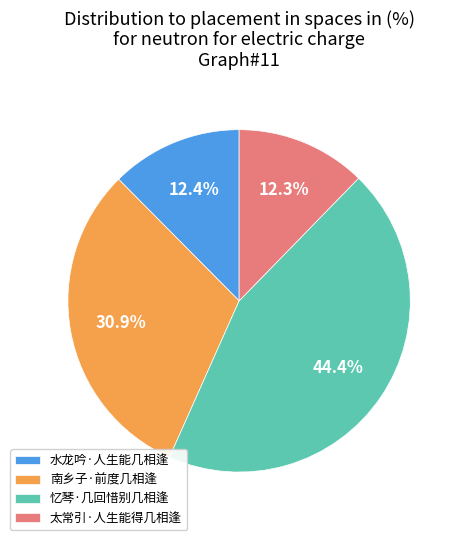

Is it true that 太常引·人生能得几相逢 is 5% of the pie?

False